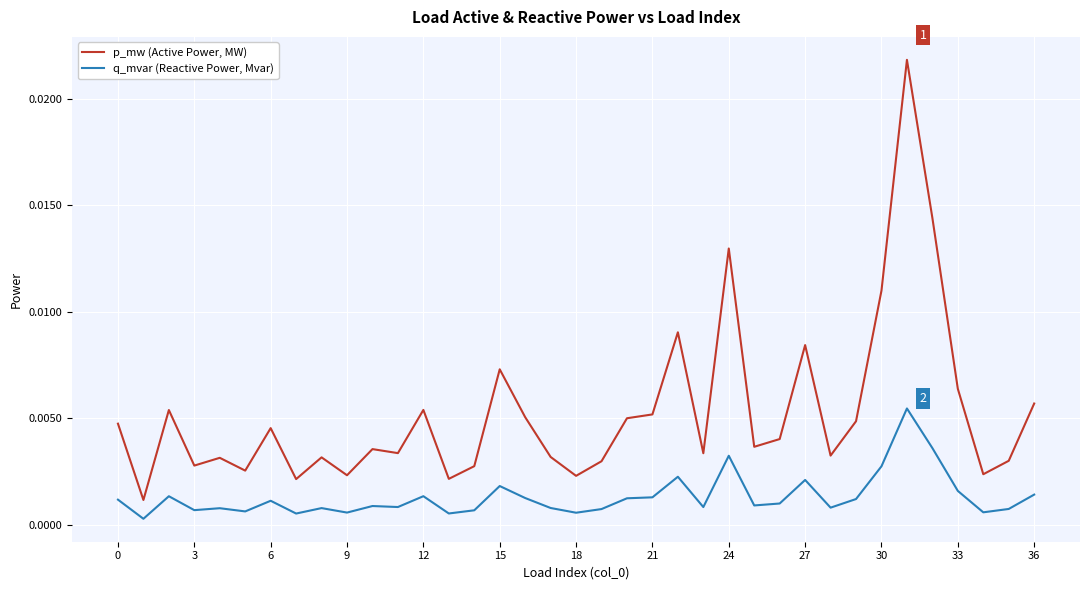

Is this an area chart (filled region under the line)?

No